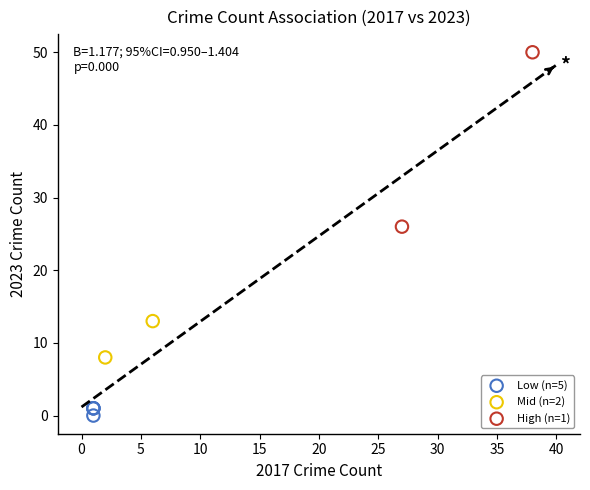

What are all the series names shown in the legend?

Low (n=5), Mid (n=2), High (n=1)